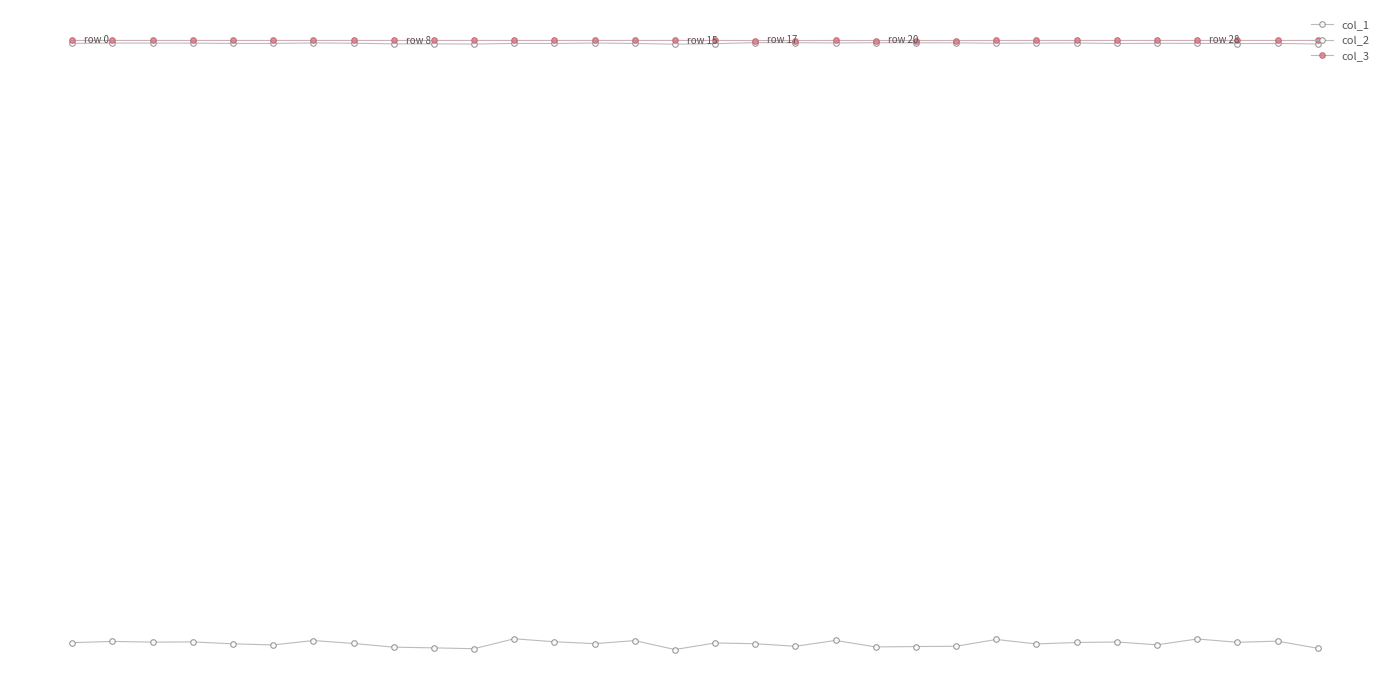

Does the chart have visible grid lines?

No